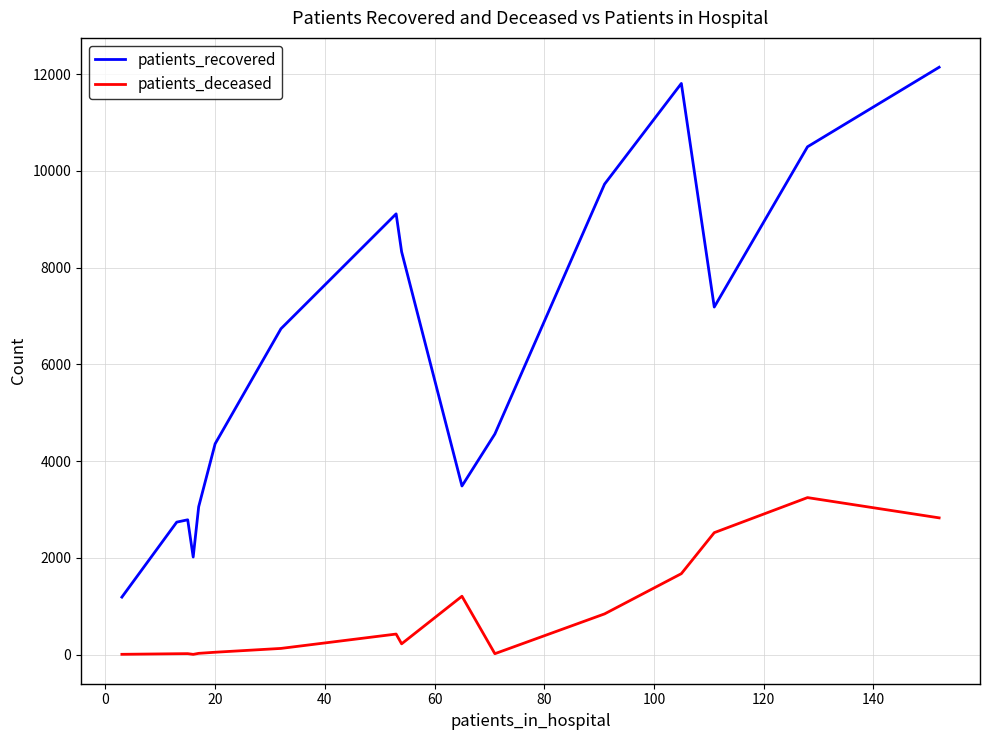

True or false: patients_deceased and patients_recovered cross at least once.

False